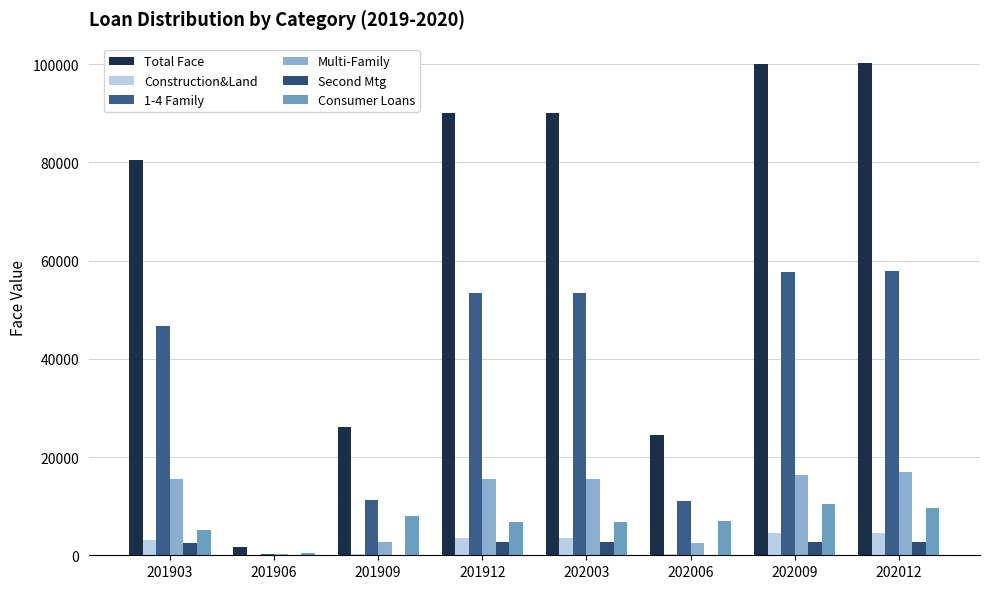

Which series has the widest spread of values?

Total Face